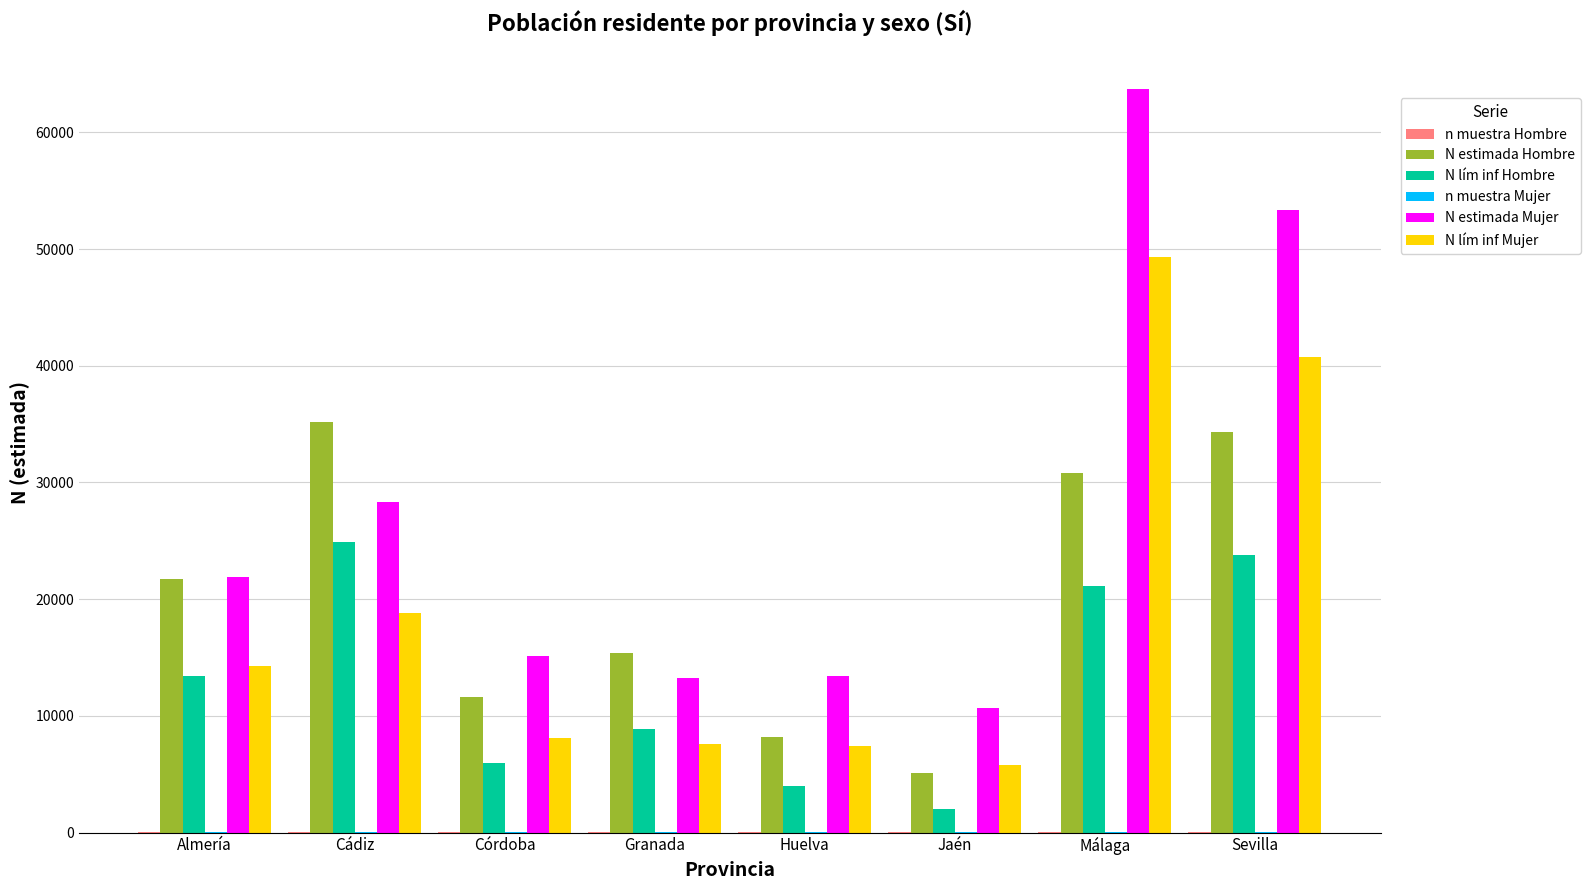

Which series has the largest total across all categories?

N estimada Mujer